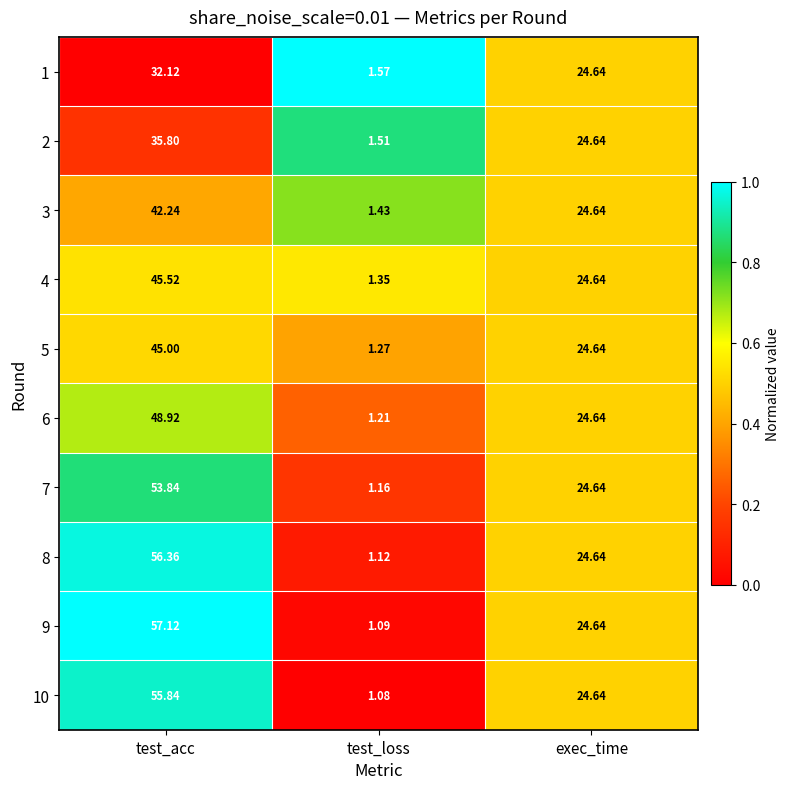

At which label does 4 first exceed 24?

test_acc